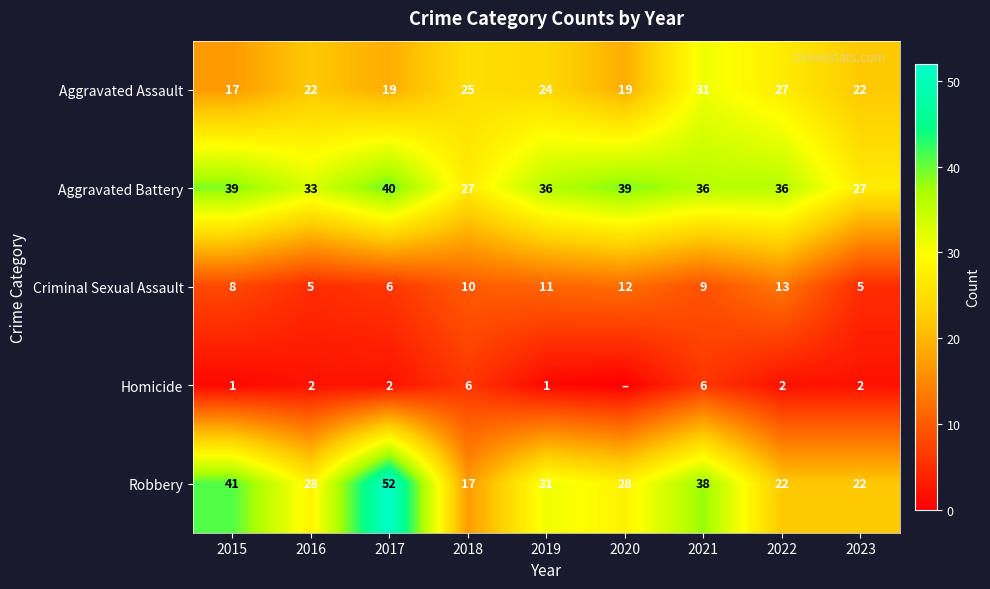

Which label corresponds to the largest value in the chart?

2017